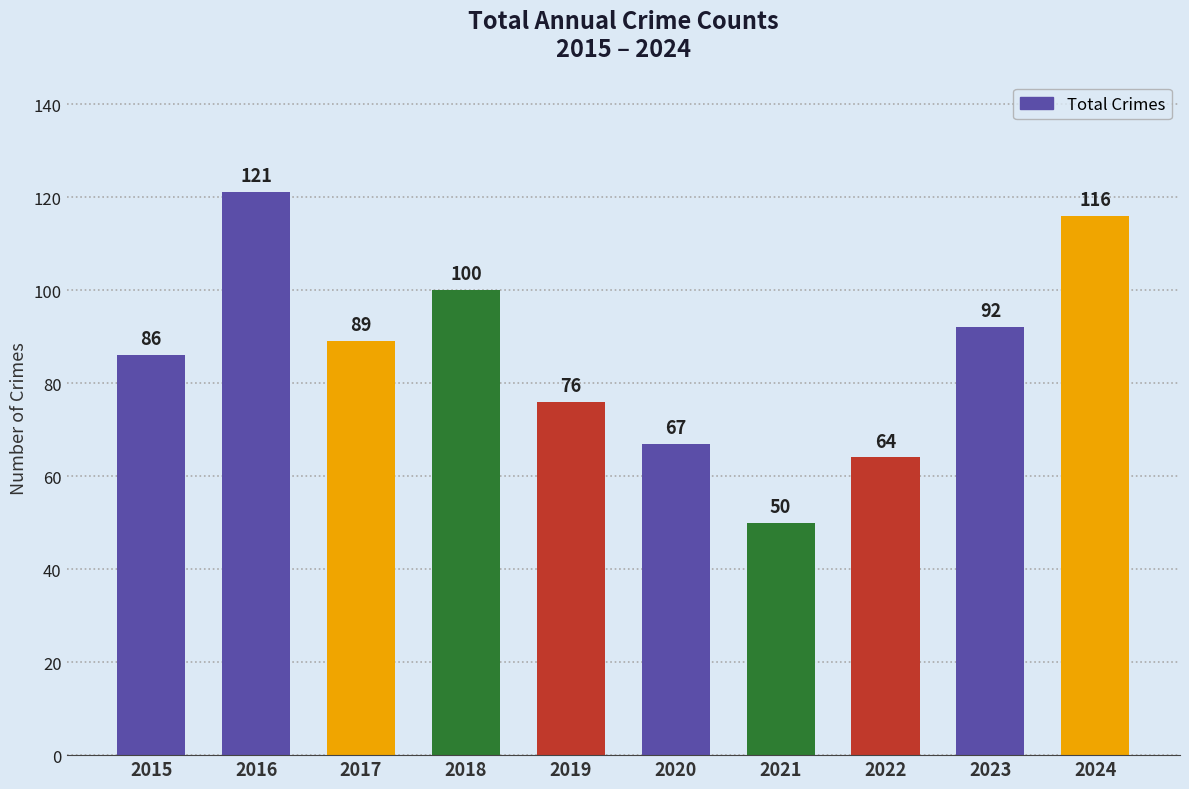

What is the sum of the values at 2018 and 2021?

150